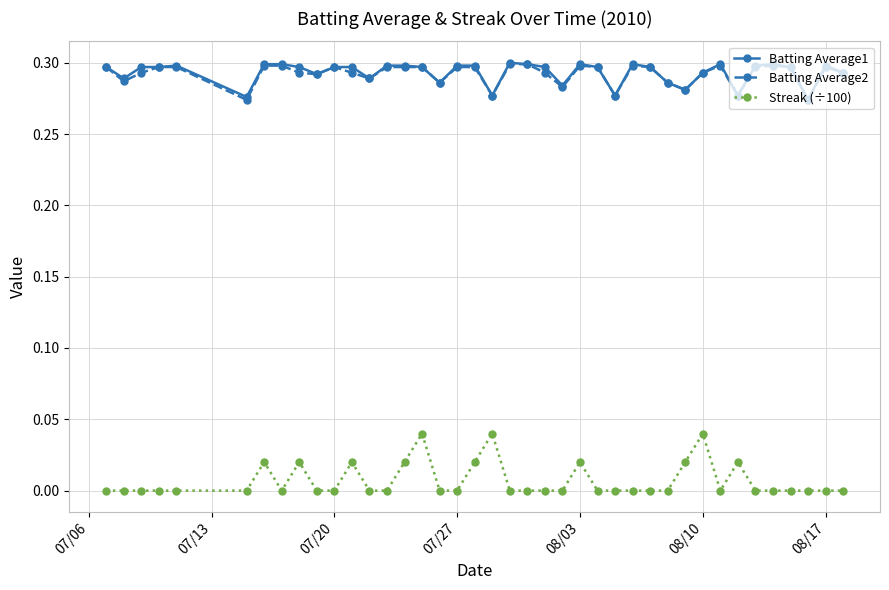

True or false: Streak (÷100) has more than 0 interior local peaks.

True